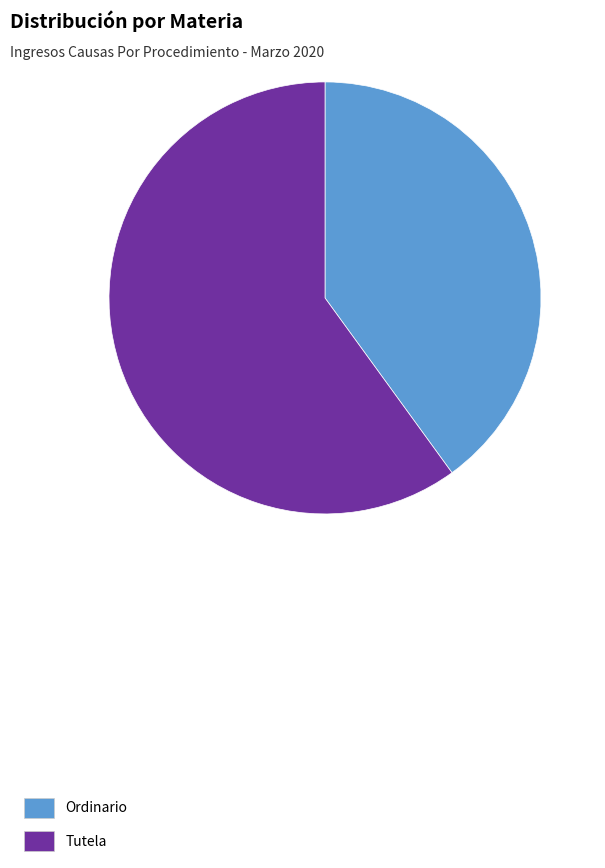

Rank the categories by value from lowest to highest.

Ordinario, Tutela